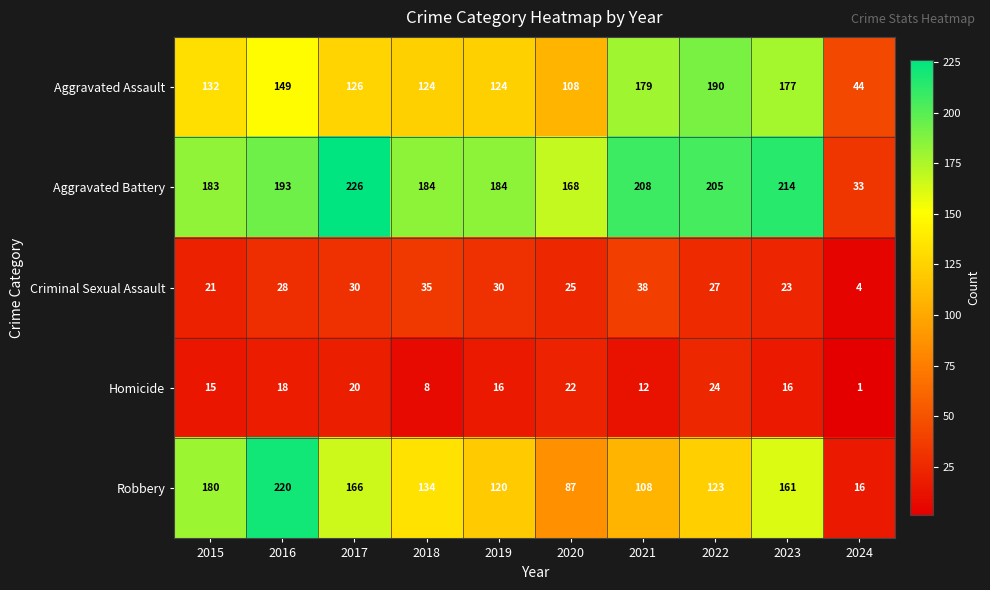

Is it true that Homicide equals 16 at 2023?

True